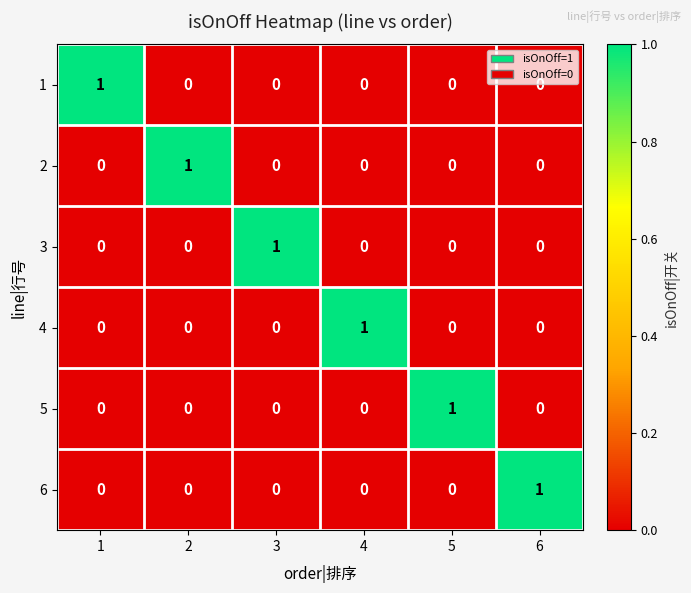

At how many categories does at least one series exceed 0?

6